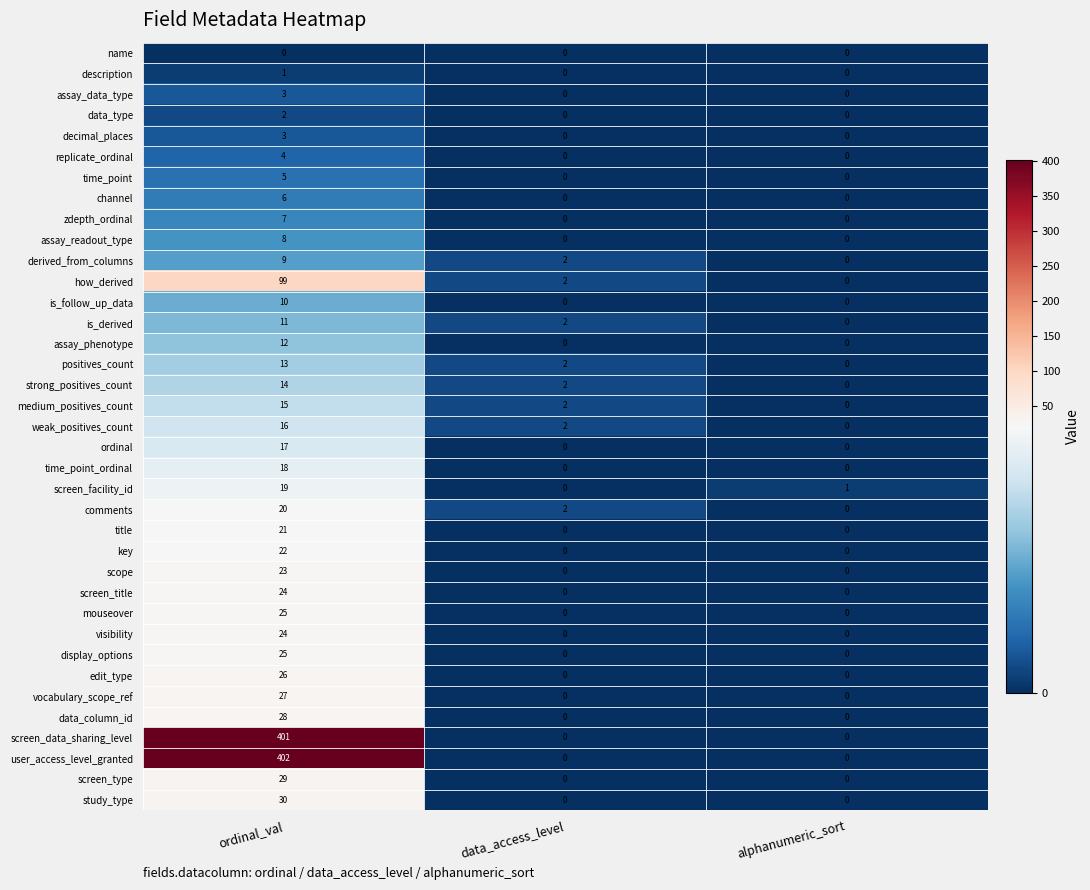

Read the display_options value at ordinal_val, to the nearest 5.

25